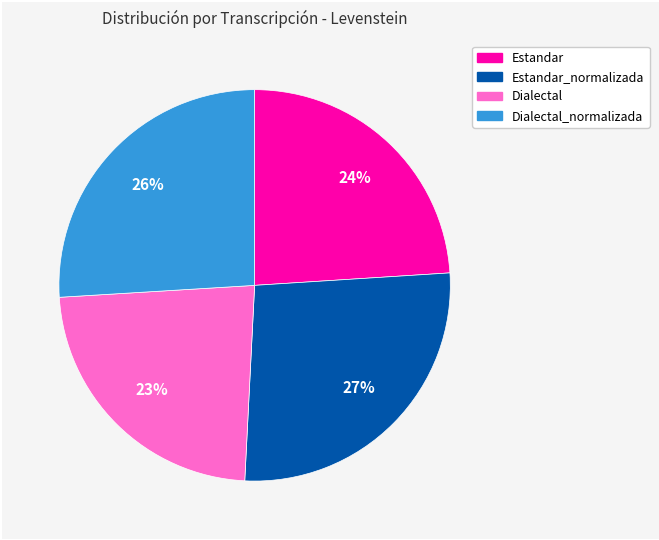

To the nearest percent, what is the average slice percentage?

25%